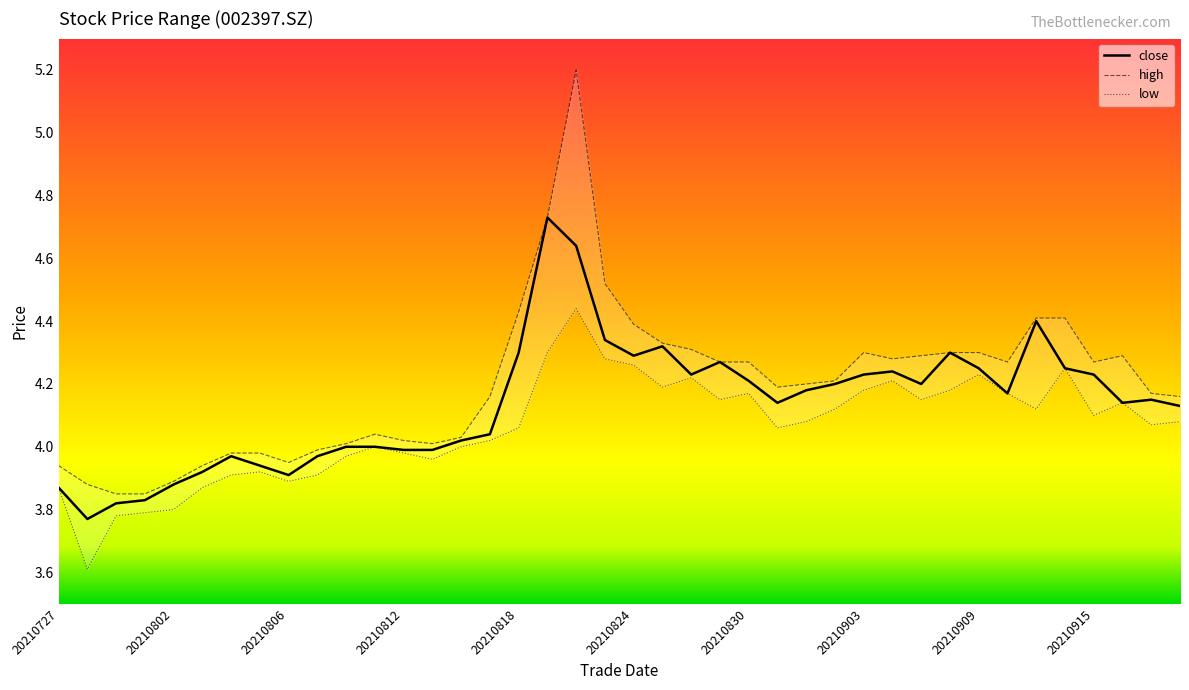

At which label is high closest to 4?

20210809